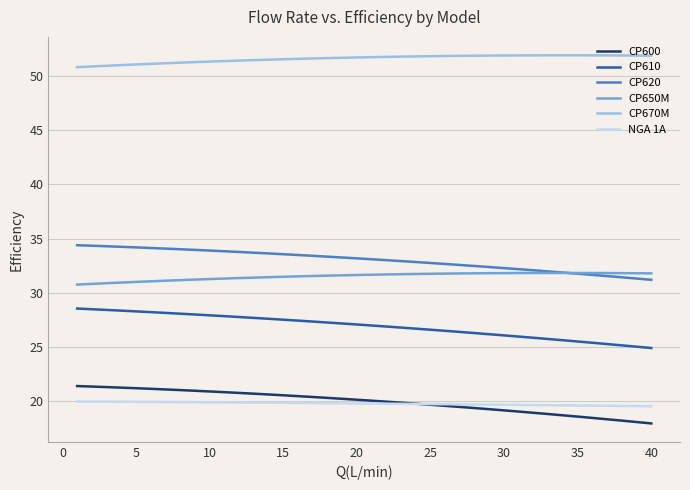

What is the difference between the second highest and second lowest values in the CP650M series?

1.0